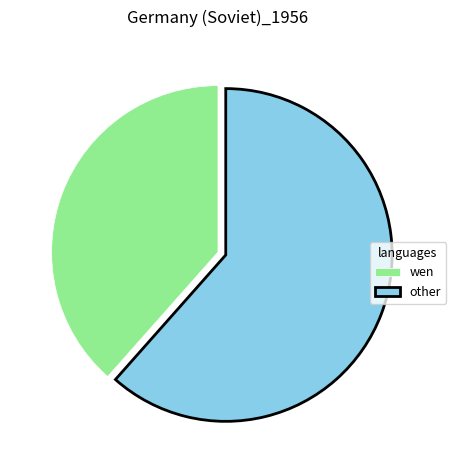

What is the largest slice in the pie chart?

other